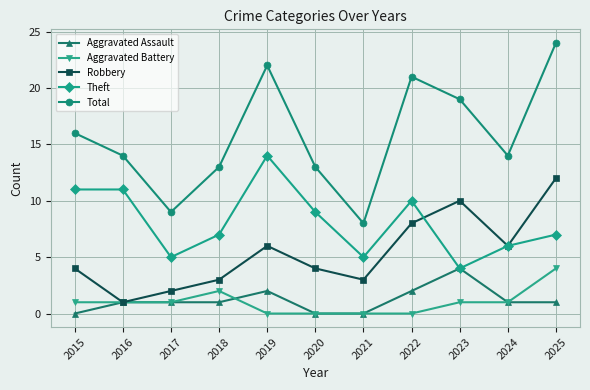

What is the value of the Theft point at the 7th from the left?

5